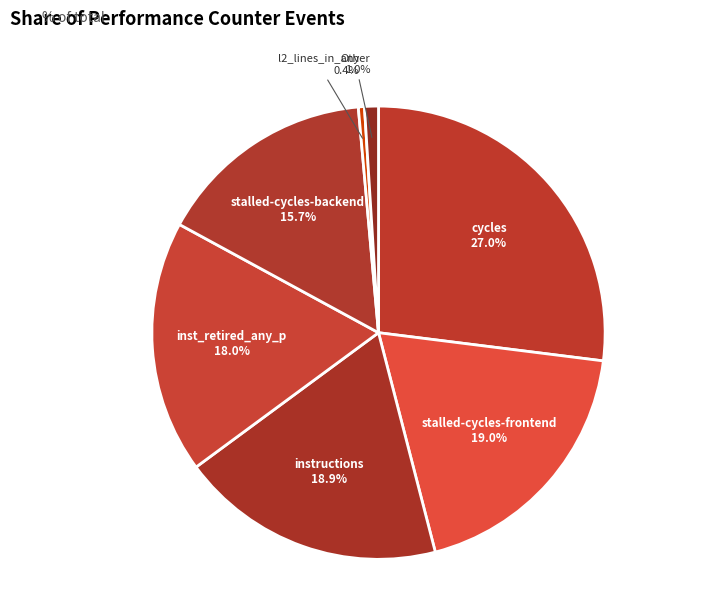

How many slices are in this pie chart?

7